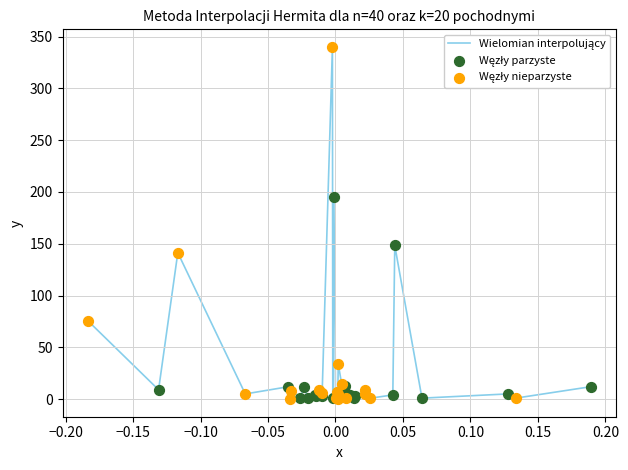

What is the greatest value displayed?

340.0